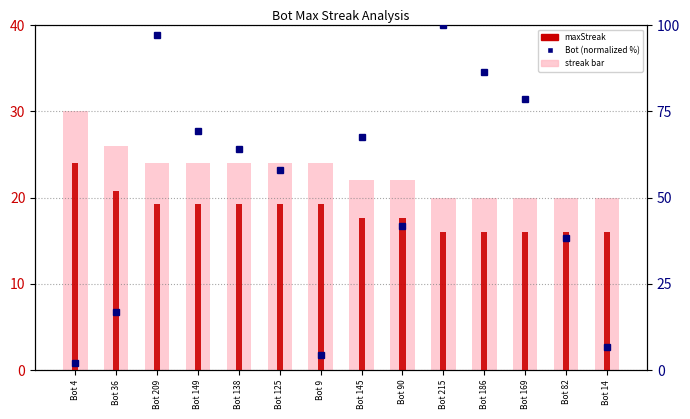

Rank the series by their maximum value, from highest to lowest.

Bot (% normalized), maxStreak (pink), maxStreak